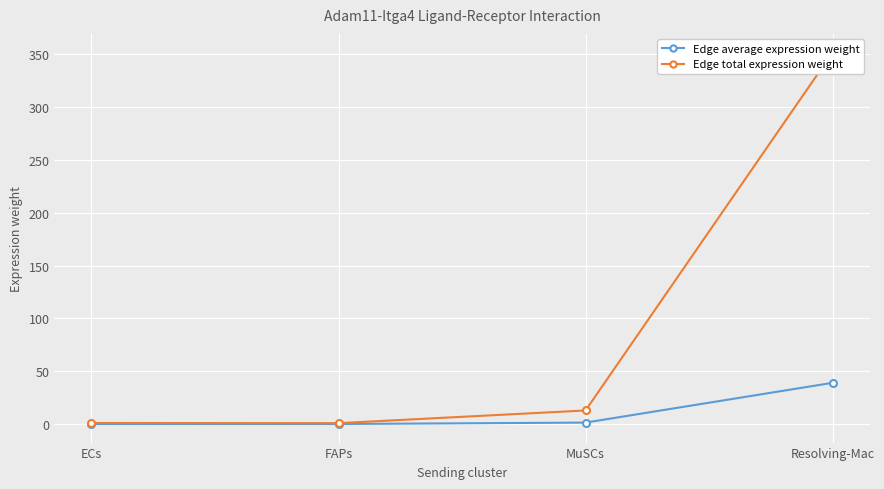

In Edge average expression weight, how many points are lower than both neighbors (excluding endpoints)?

1